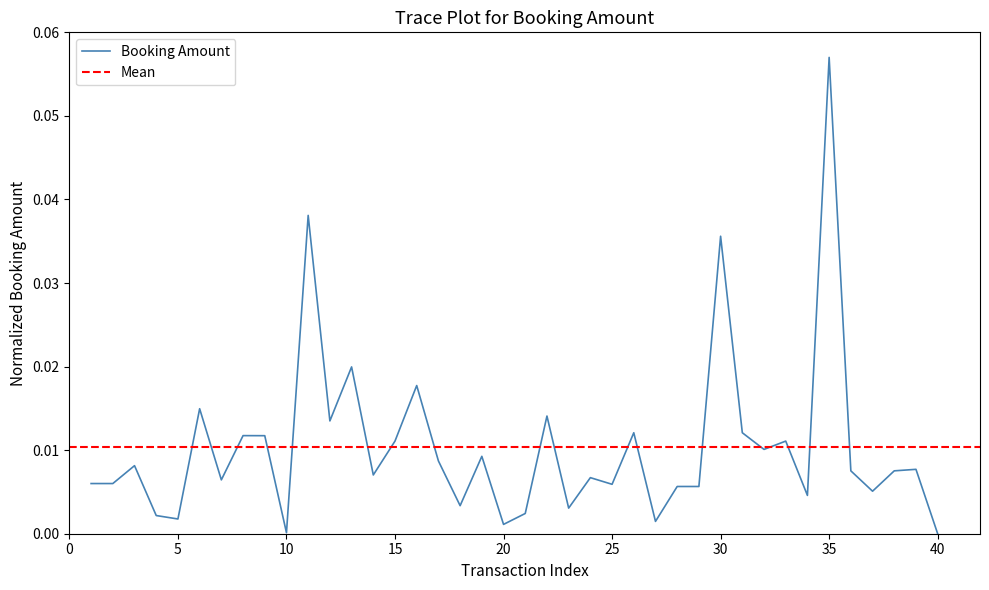

Rank the categories by value from lowest to highest.

40, 10, 20, 27, 5, 4, 21, 23, 18, 34, 37, 28, 29, 25, 1, 2, 7, 24, 14, 36, 38, 39, 3, 17, 19, 32, 33, 15, 9, 8, 26, 31, 12, 22, 6, 16, 13, 30, 11, 35